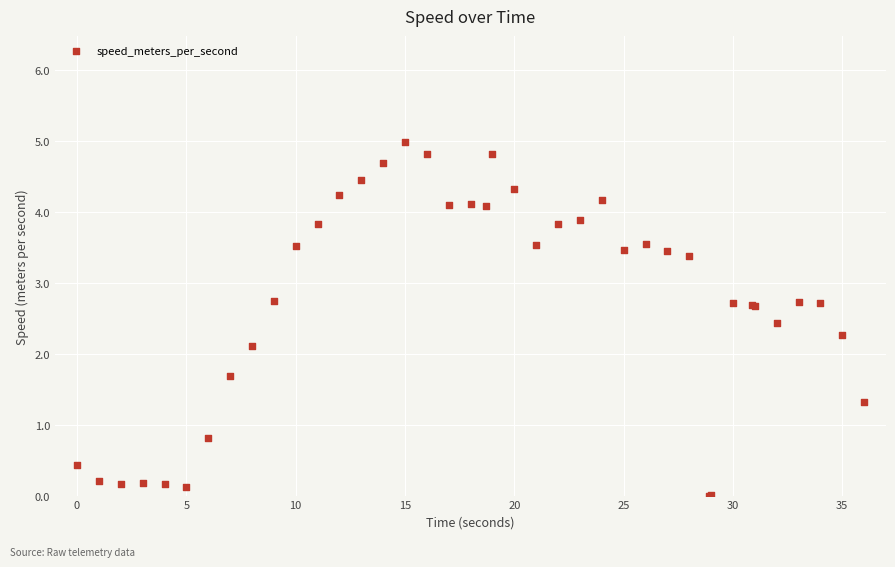

What Y value in the scatter plot is closest to 2?

2.1